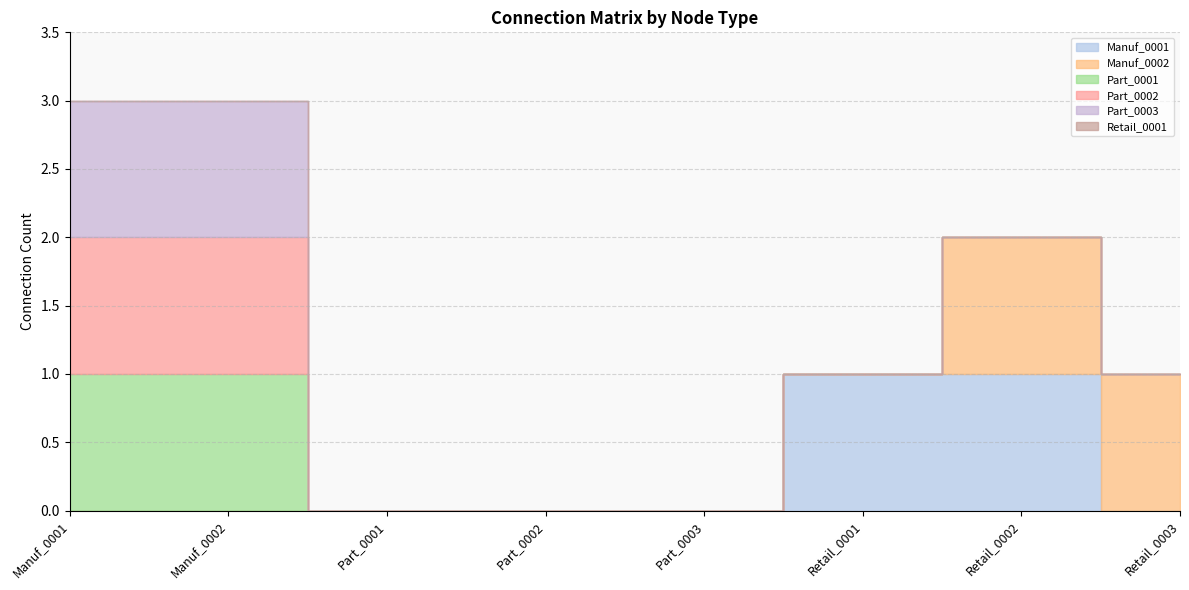

How many values in the Part_0001 series exceed 0?

2